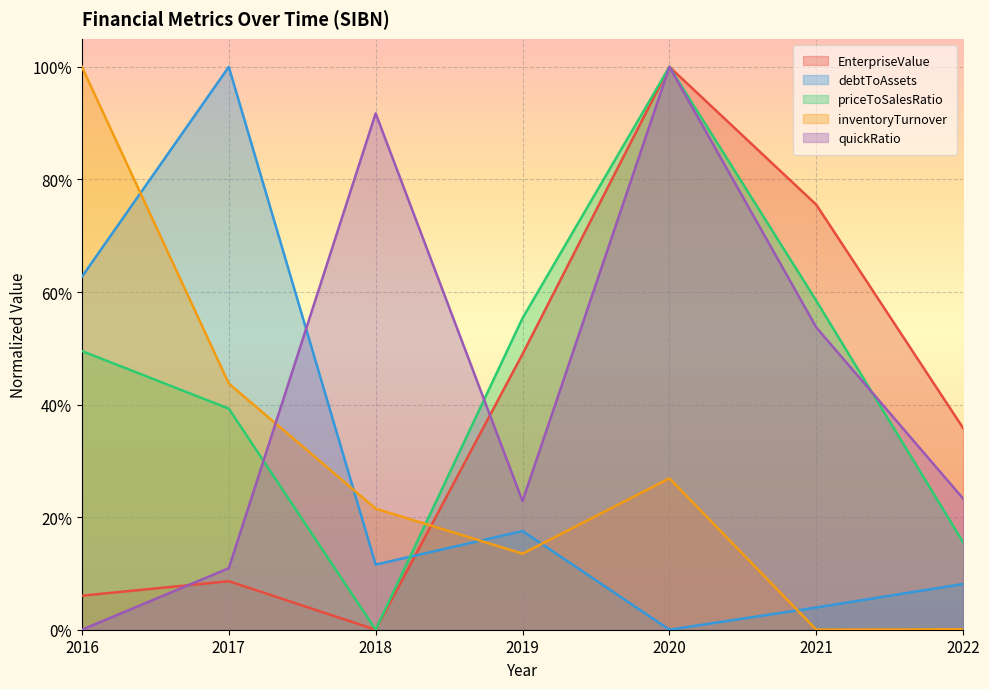

Which series has the largest range (max minus min)?

EnterpriseValue